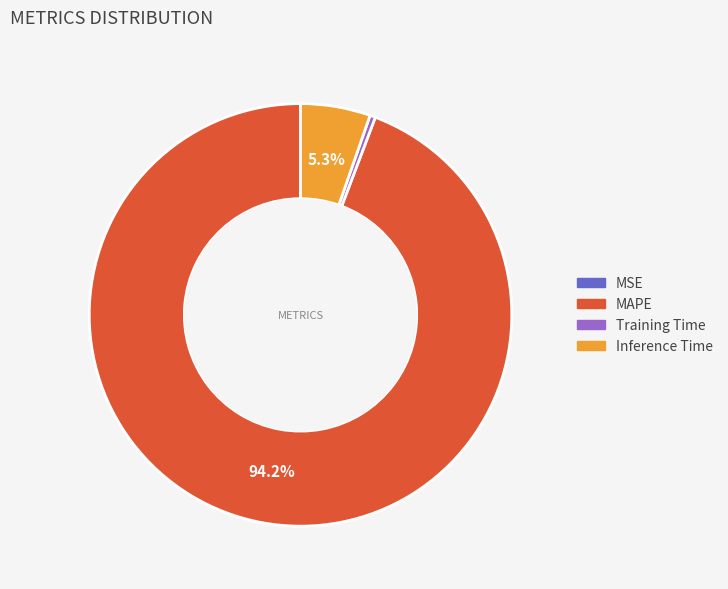

Is there a majority slice in this chart?

Yes